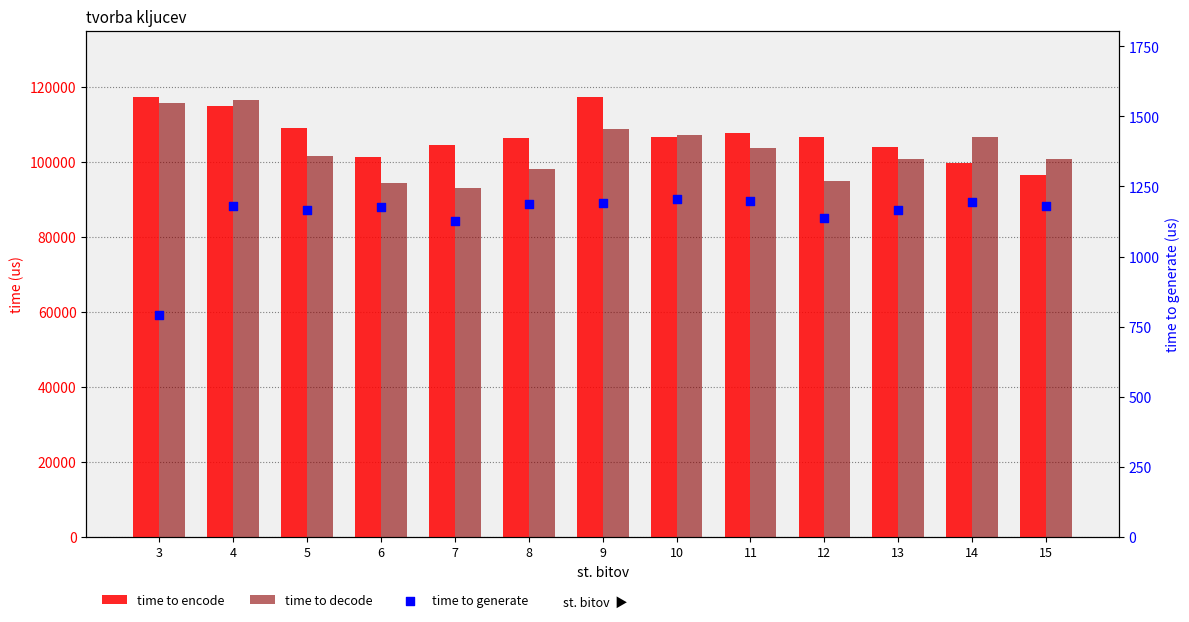

What is the total value across all series at 12?

202762